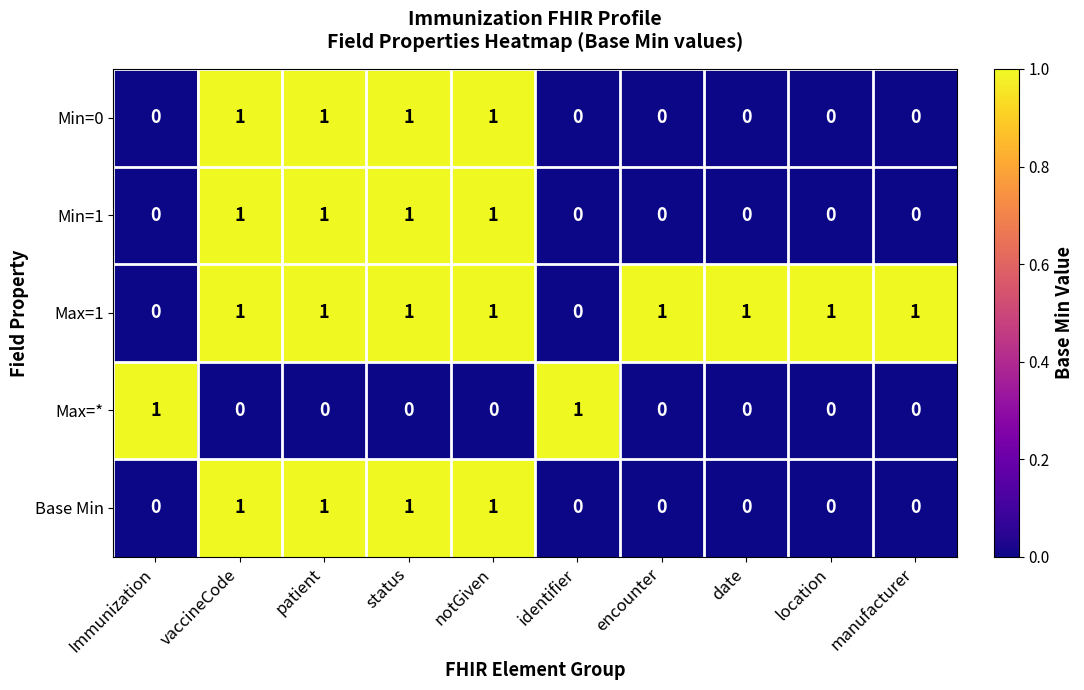

What is the sum of all Min=1 values?

4